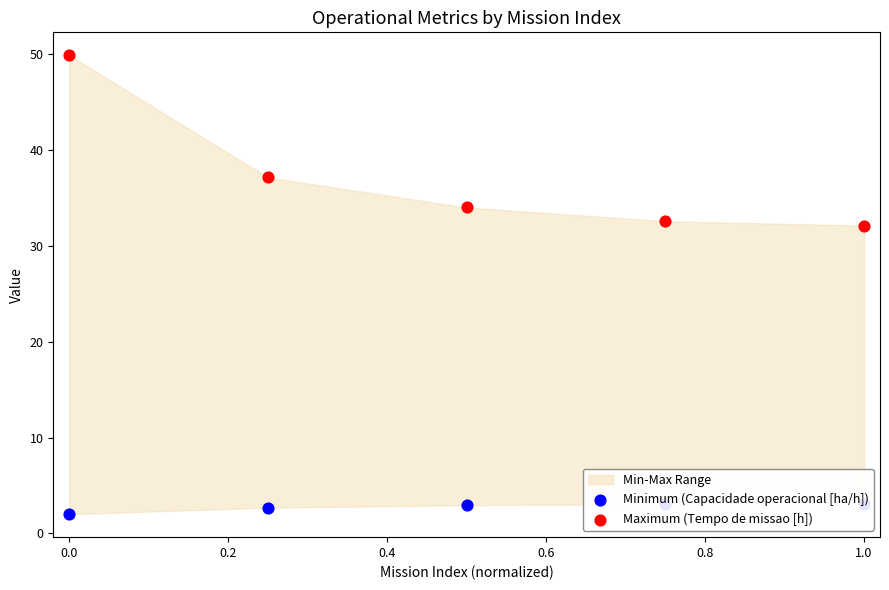

Is the value of Minimum (Capacidade operacional [ha/h]) at 0.4 greater than the value of Maximum (Tempo de missao [h]) at 0.6?

No